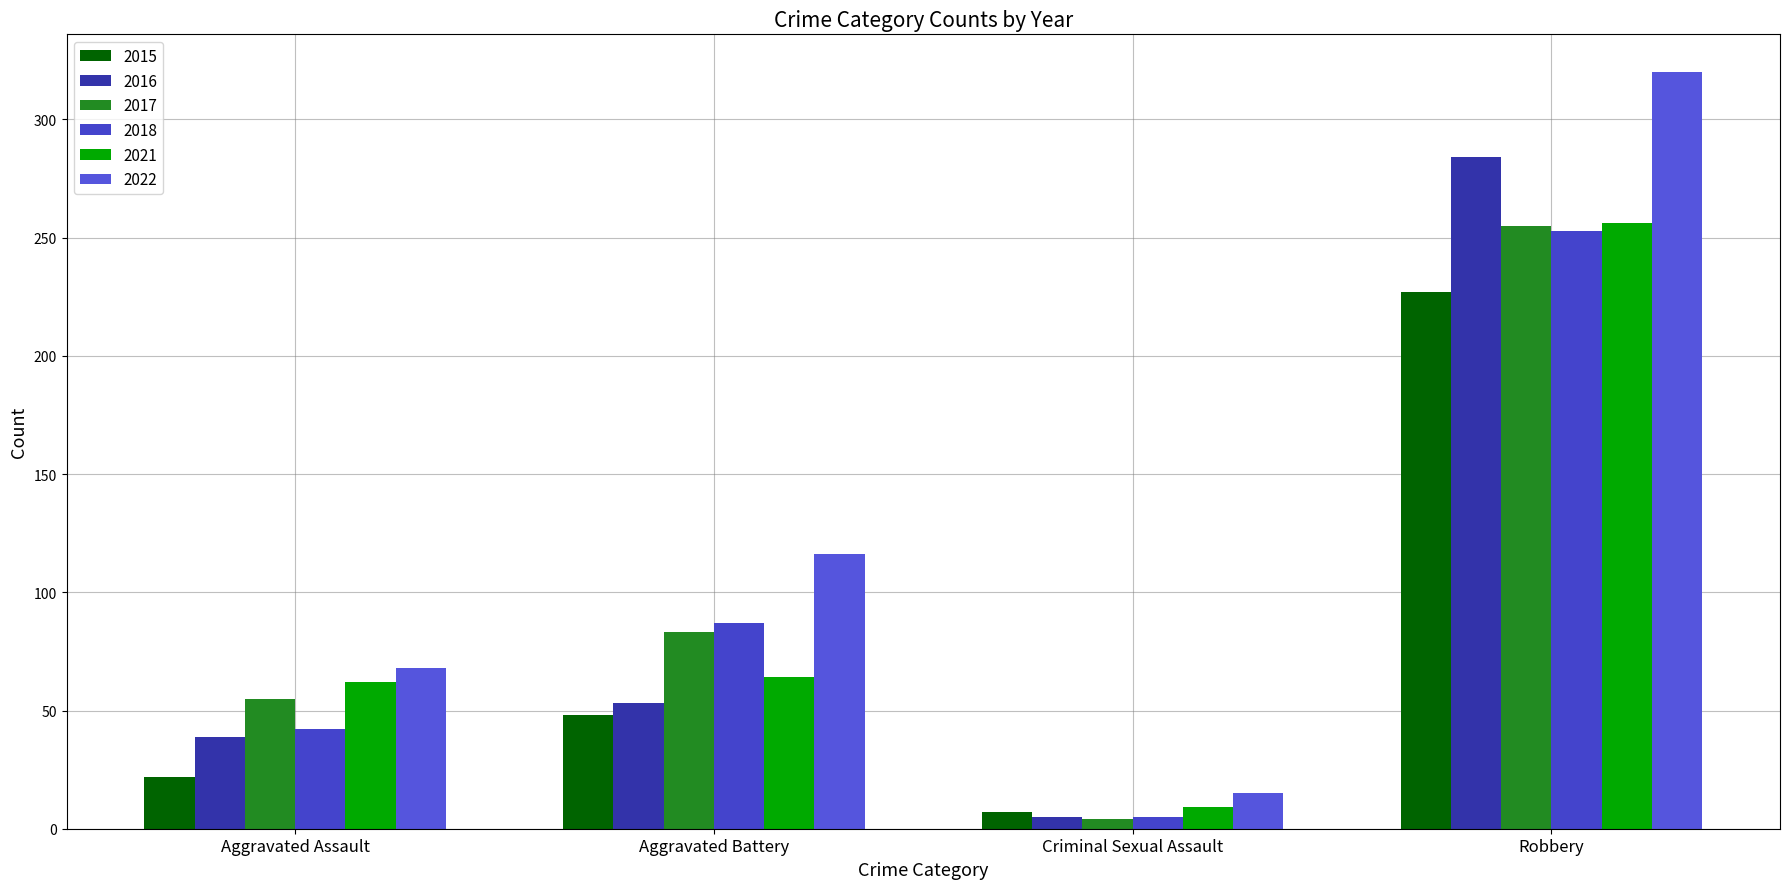

What are all the series names shown in the legend?

2015, 2016, 2017, 2018, 2021, 2022